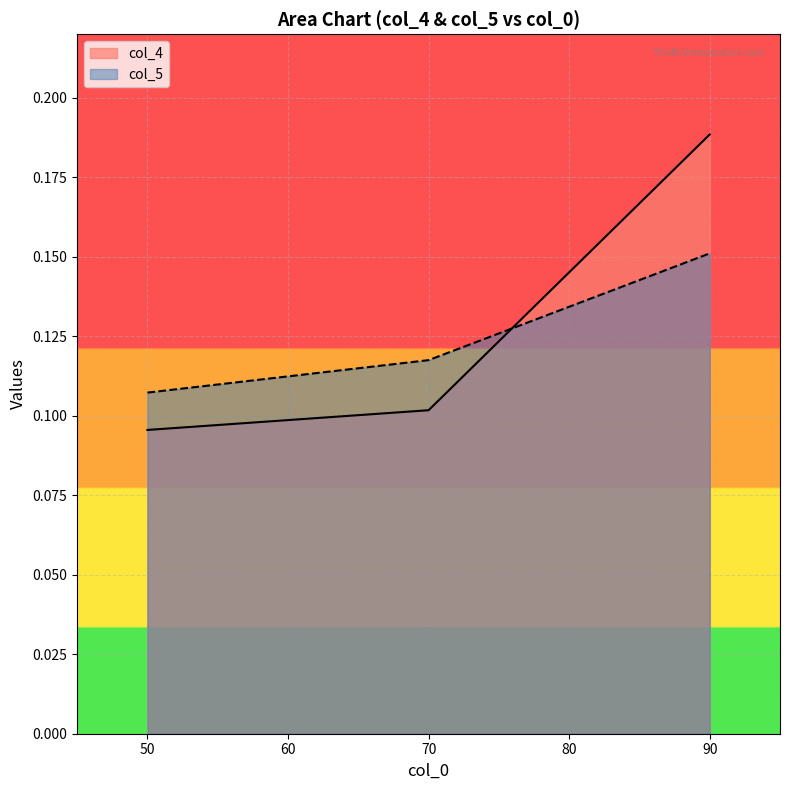

What is the greatest value displayed?

0.2